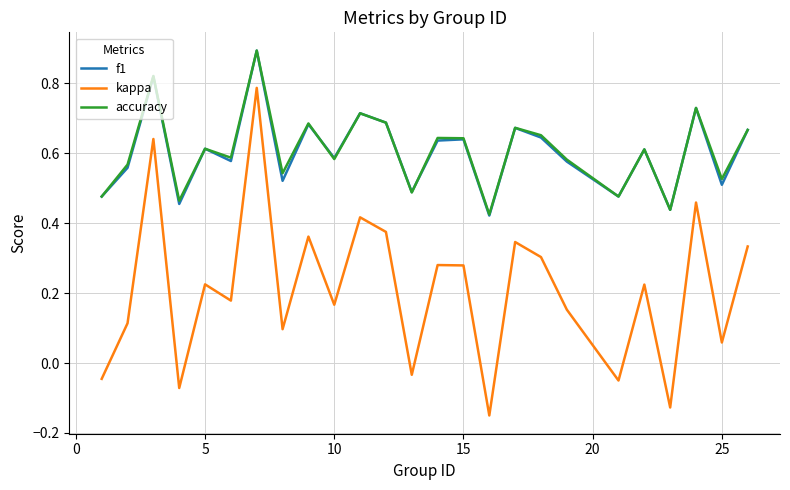

True or false: kappa and f1 intersect in this chart.

False